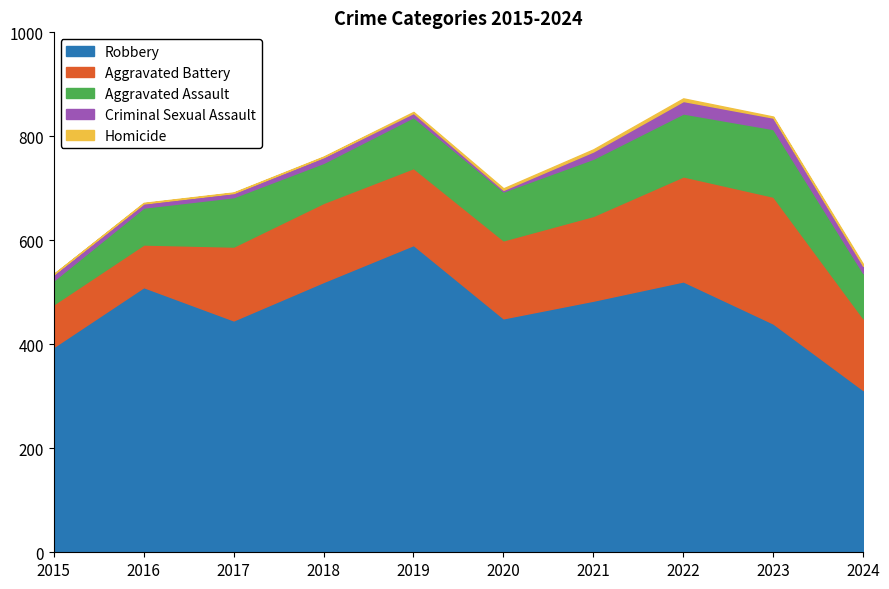

What is the spread (max minus min) of values at 2024?

309